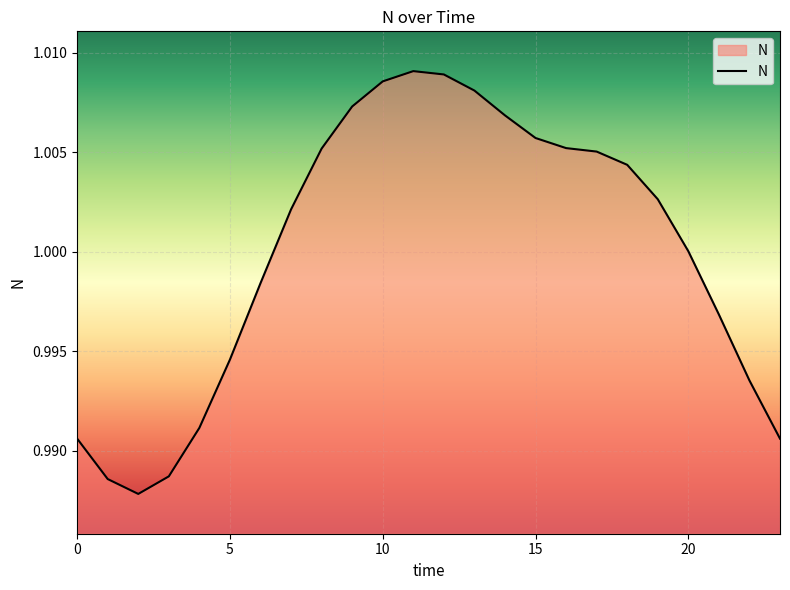

How many lines are shown in the chart?

1